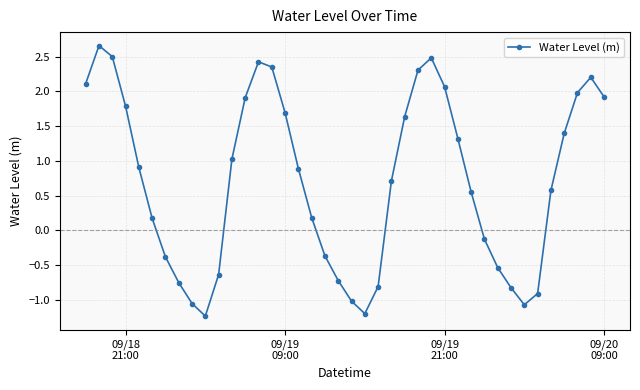

How many points are higher than both their immediate neighbors (excluding endpoints)?

4